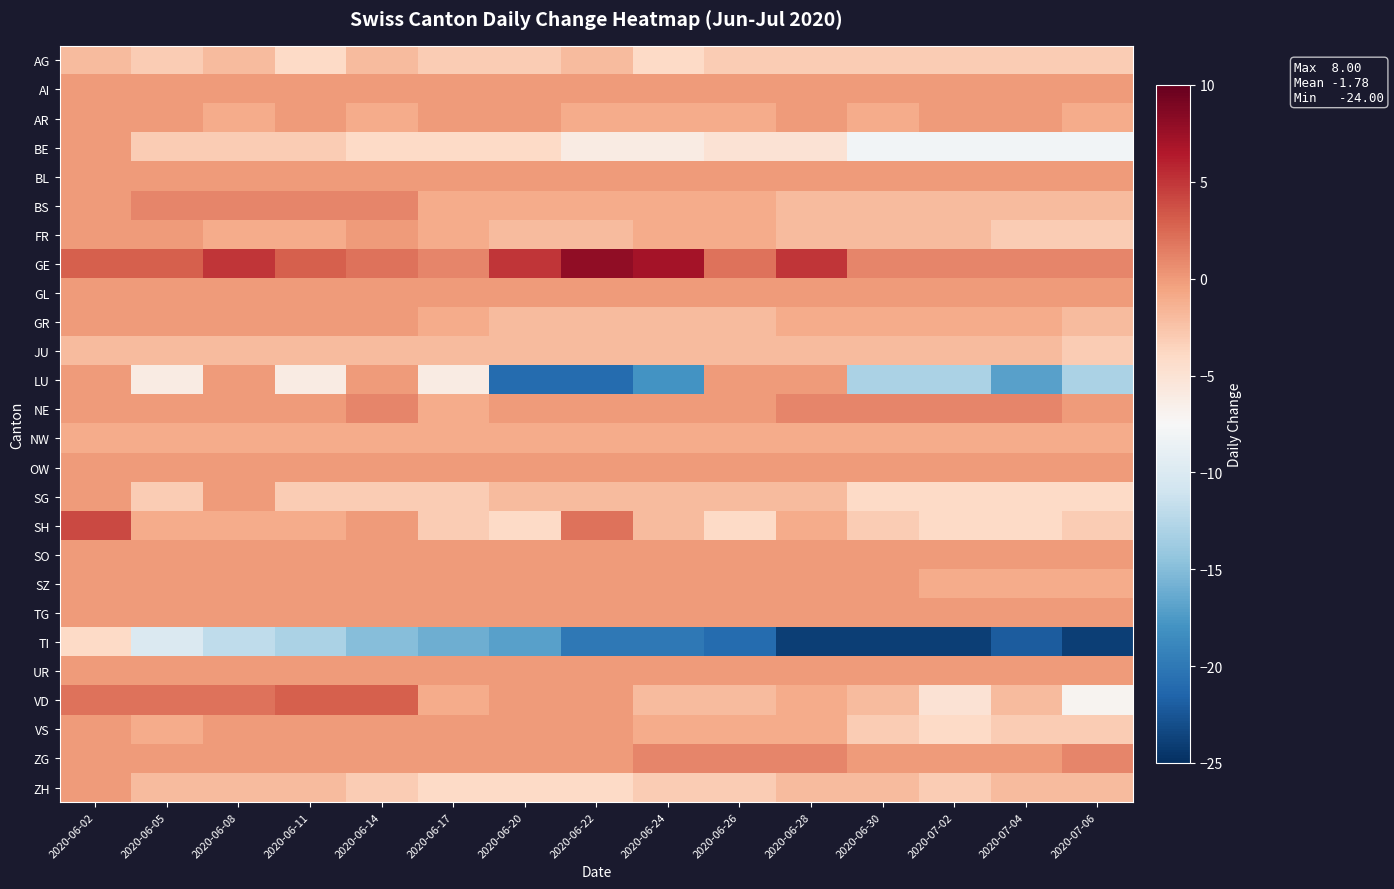

Which series has the widest spread of values?

LU